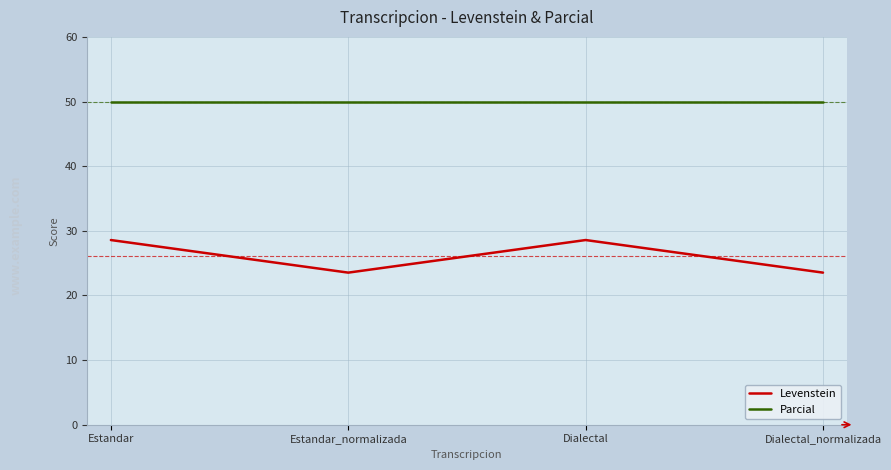

Which series changed the most between Dialectal and Dialectal_normalizada?

Levenstein